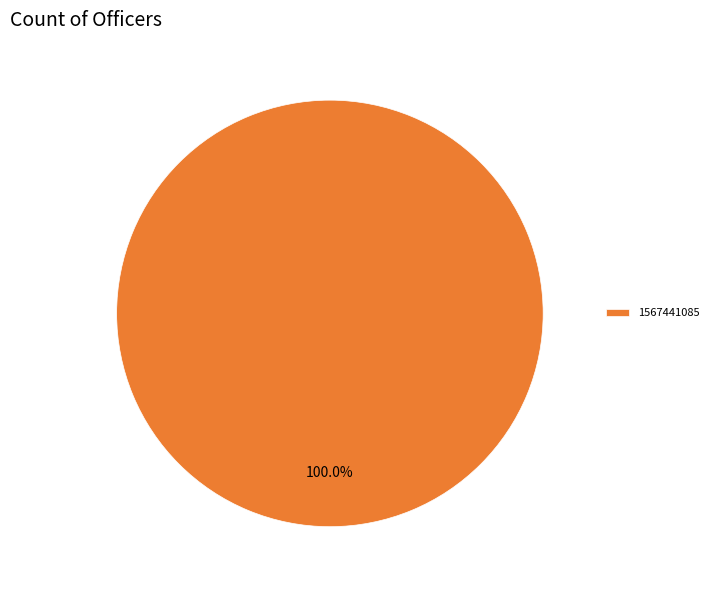

What is the majority slice?

1567441085